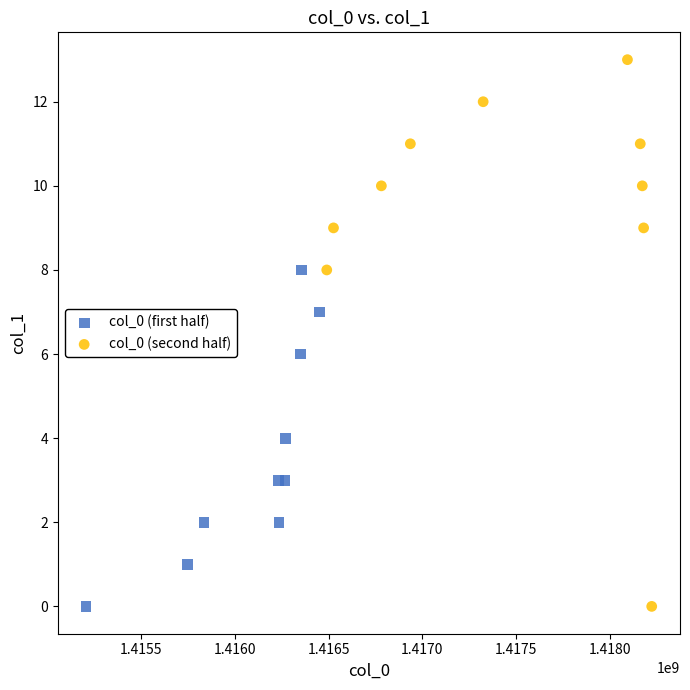

Which series has the largest Y range (max minus min)?

col_0 (second half)